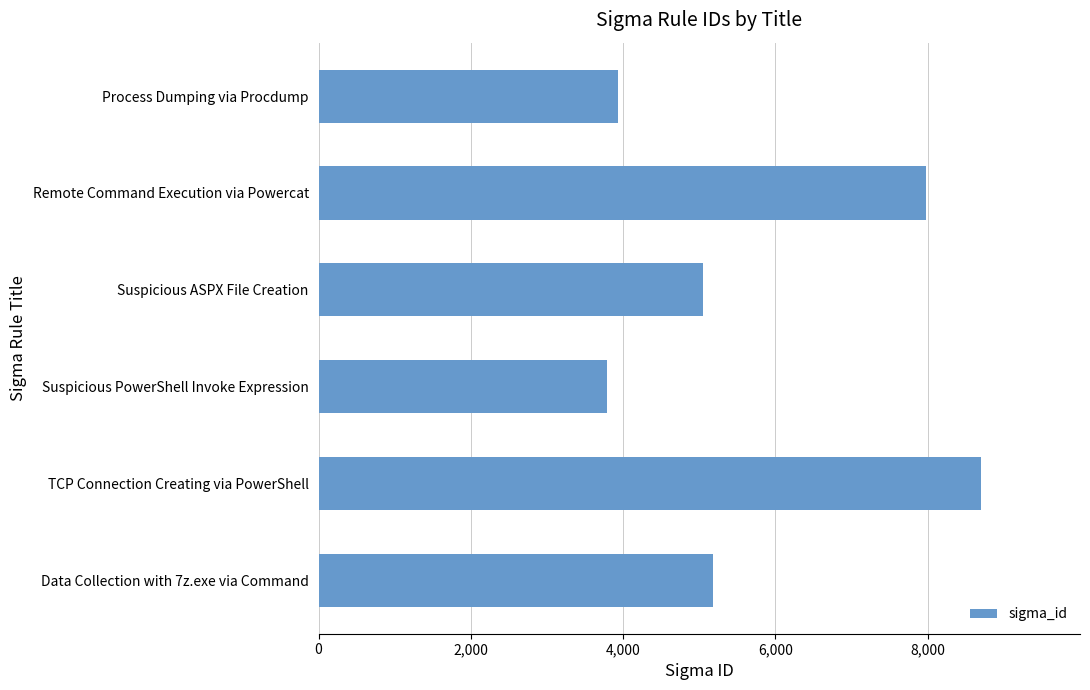

Count the number of categories in the chart.

6